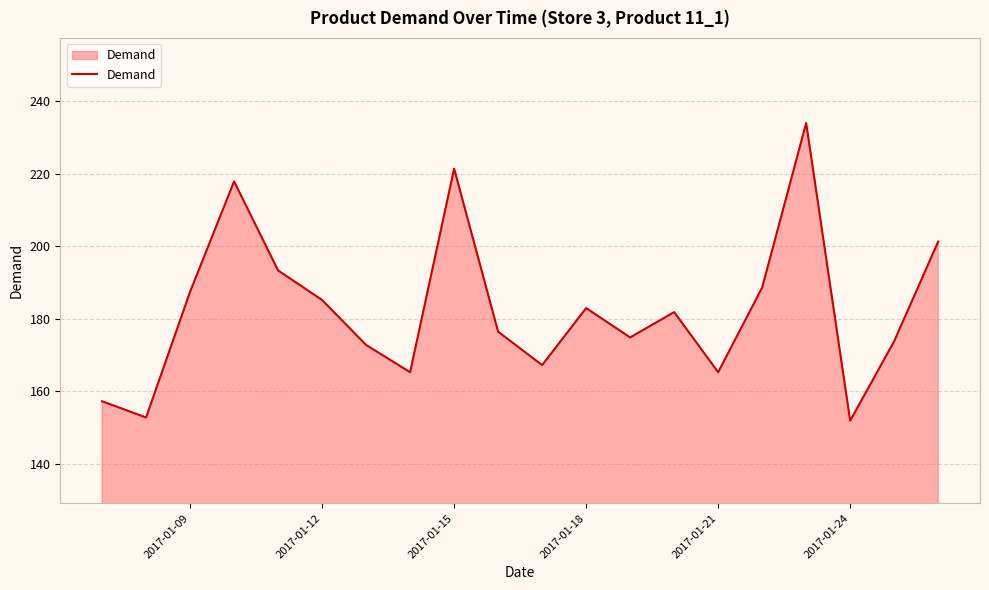

True or false: the data has more than 0 interior local peaks.

True